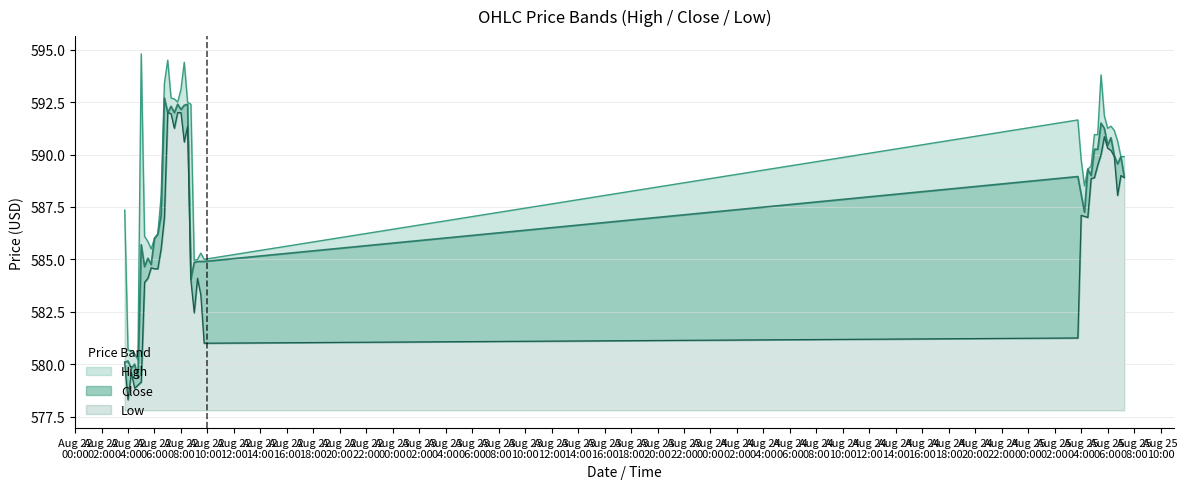

Reading right to left, list all the values displayed in this chart.

High: 1.0	0.0	1.1	1.2	0.5	0.8	0.6	2.3	0.7	0.7	0.5	0.0	1.2	1.7	2.7	0.1	0.4	0.1	0.1	8.4	0.1	2.1	0.9	0.1	0.7	0.4	2.5	0.7	0.9	0.0	0.0	0.8	0.8	1.4	9.1	0.9	0.5	0.8	0.5	7.2
Close: 0.0	0.9	1.5	0.0	0.6	0.2	0.4	1.5	0.8	1.3	0.2	2.3	0.2	1.0	7.7	3.9	1.6	0.8	2.4	0.0	1.1	1.8	0.2	0.4	0.8	0.3	0.0	5.7	1.6	1.7	1.5	0.2	1.0	0.8	6.5	0.3	1.2	0.2	1.9	0.0
Low: 11.1	11.2	10.2	12.1	12.4	12.5	13.0	12.2	11.7	11.1	11.0	9.2	9.2	9.3	3.5	3.2	5.5	6.3	4.7	6.2	13.5	12.8	14.2	14.2	13.5	14.2	14.2	9.2	7.7	6.8	6.8	6.8	6.3	6.1	1.4	1.2	1.0	1.8	0.5	2.2